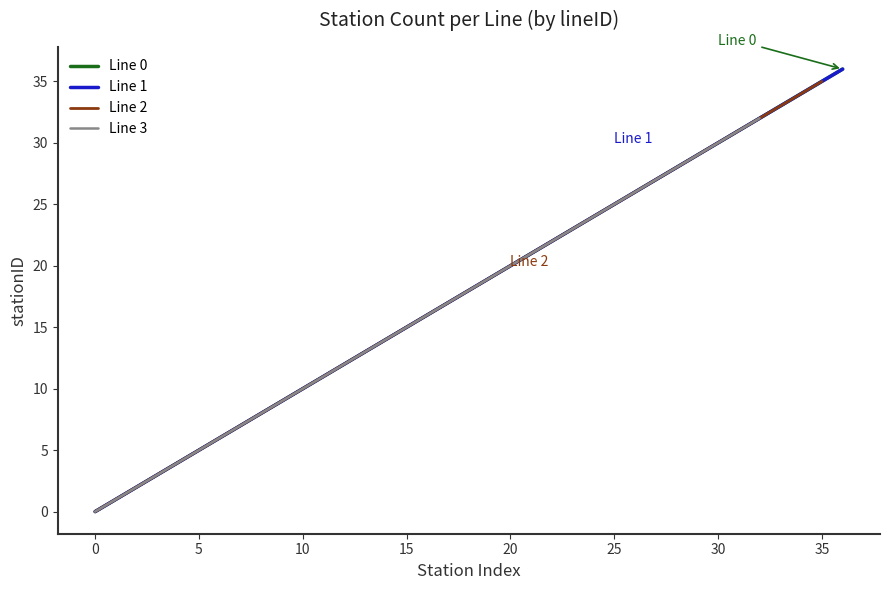

True or false: Line 0 and Line 1 cross at least once.

False